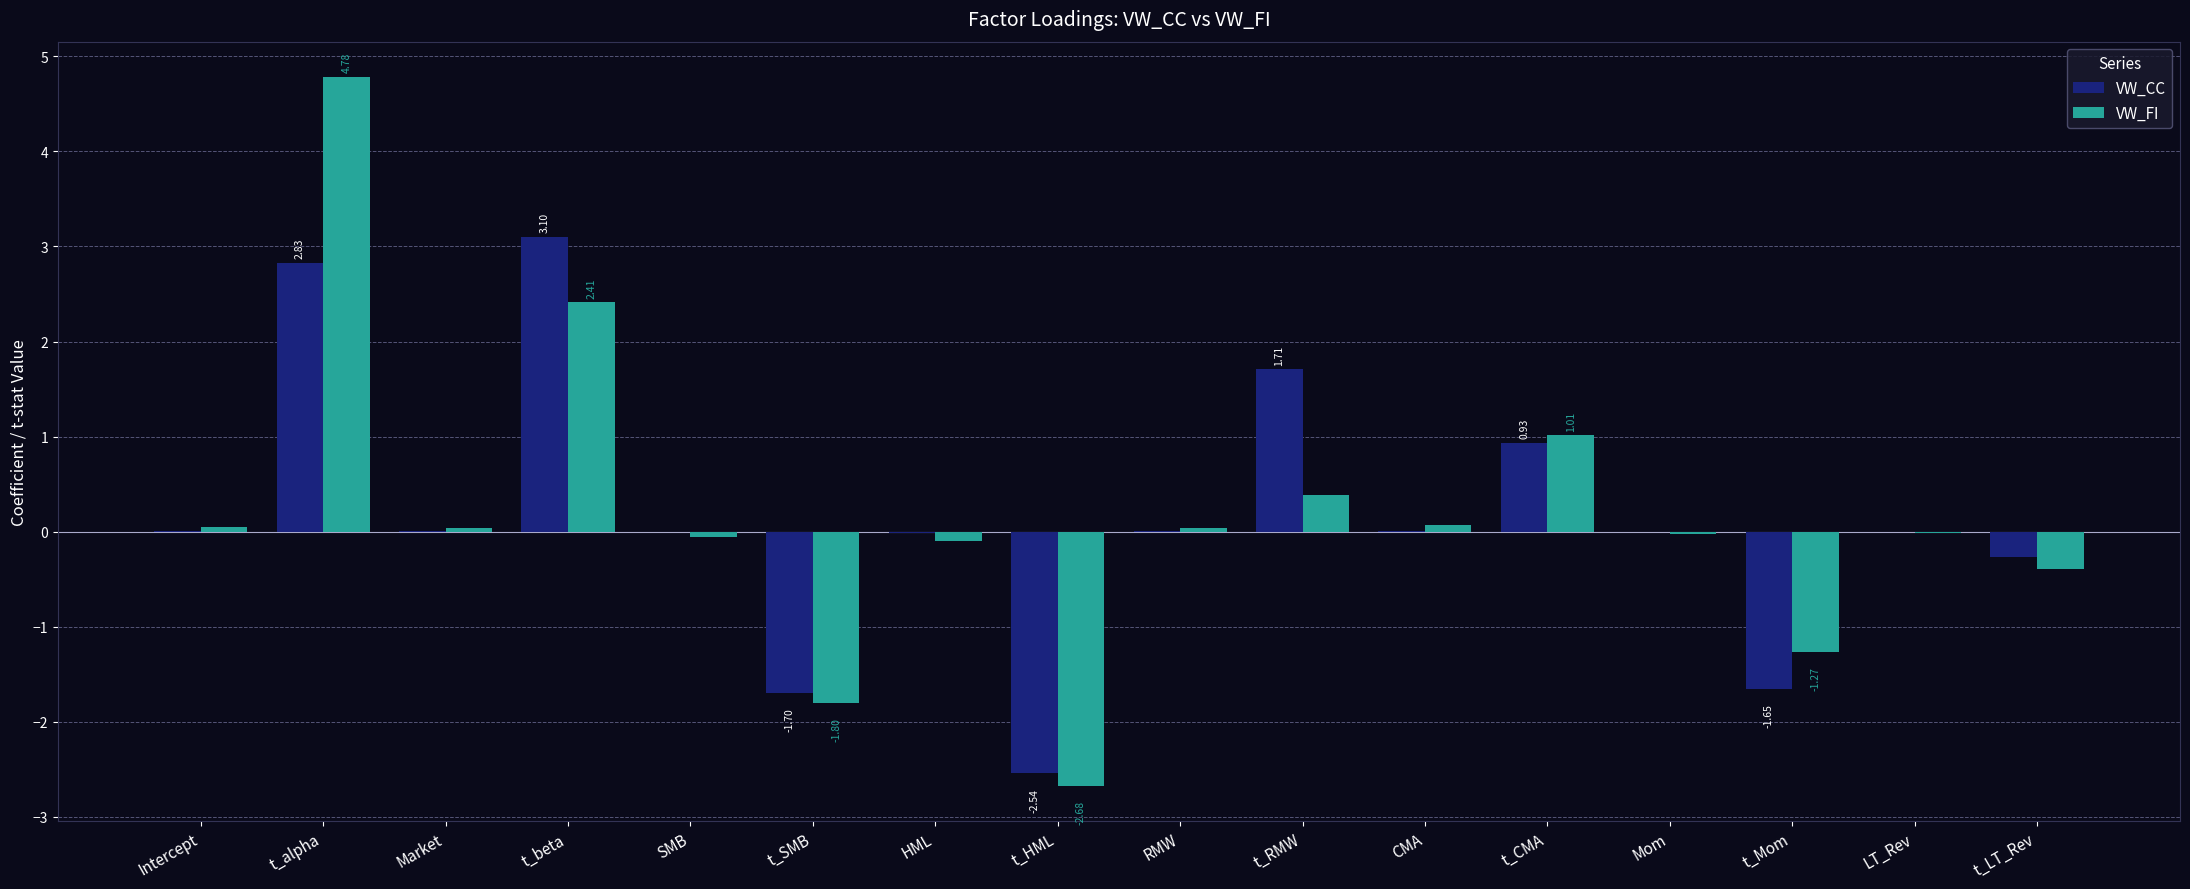

Are the bars grouped side by side (vs. stacked)?

Yes